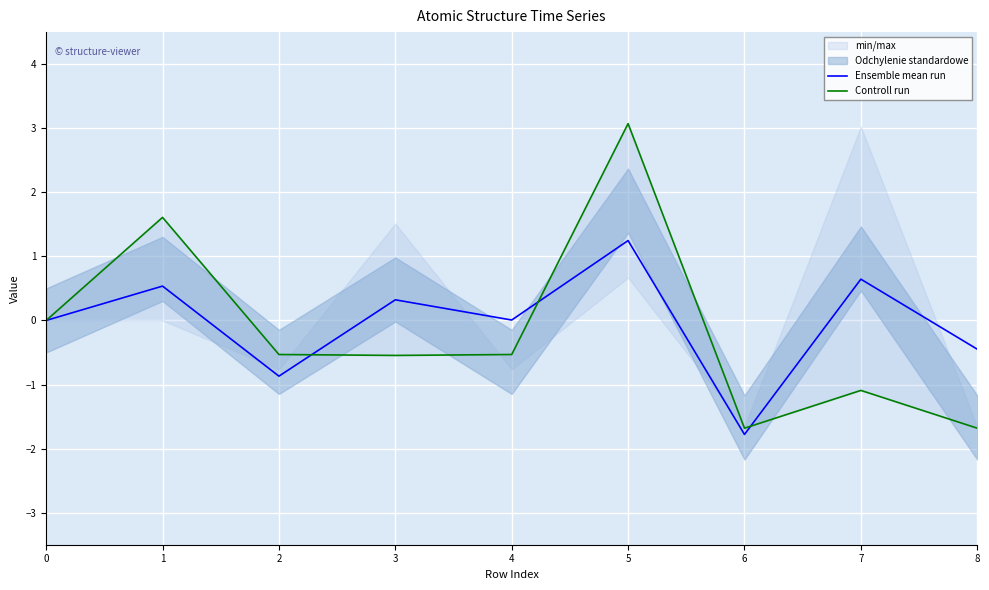

How many values in Ensemble mean run are above zero?

5